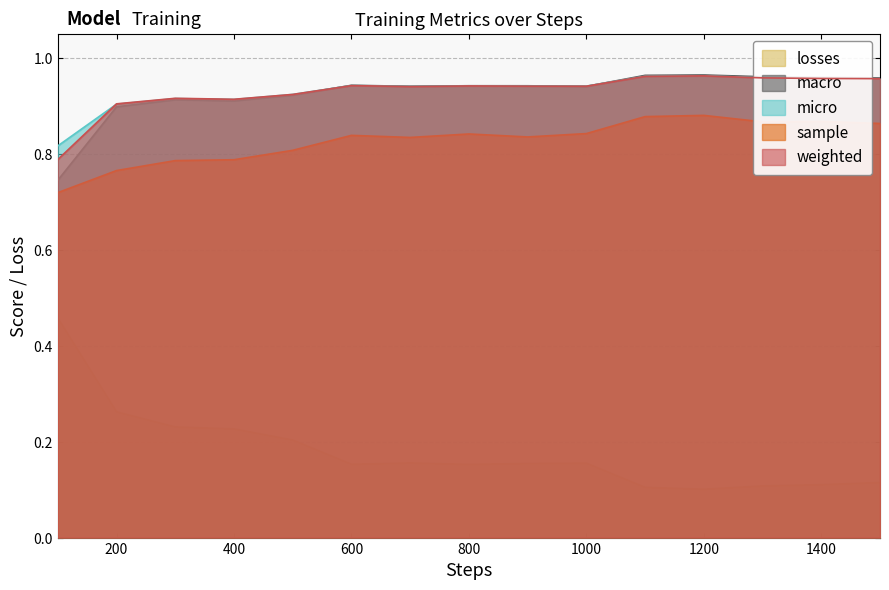

The weighted series shows 1.4 at 1200. True or false?

False